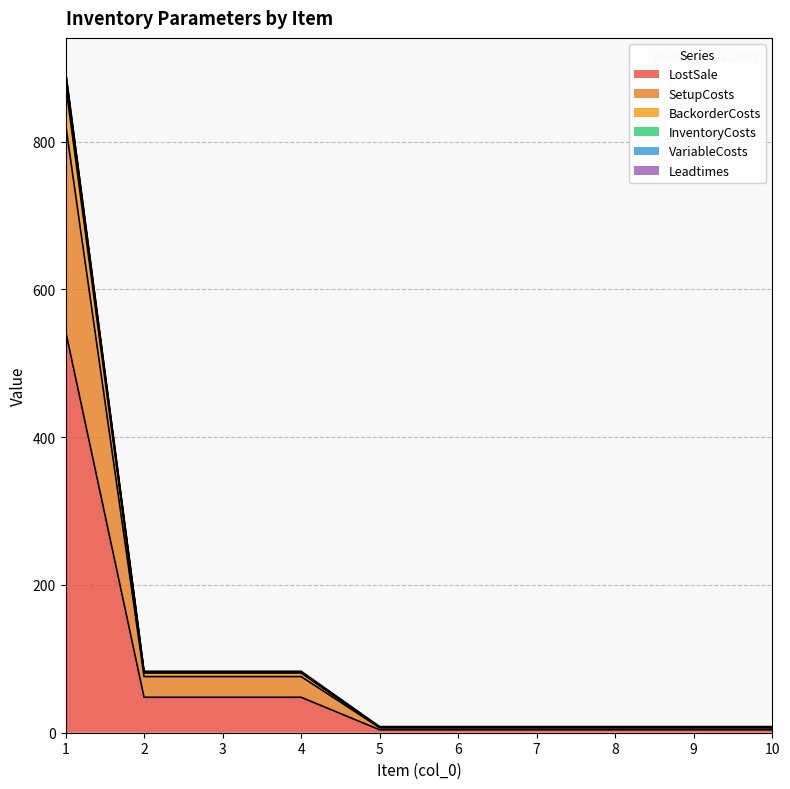

What is the maximum value shown in the chart?

895.6